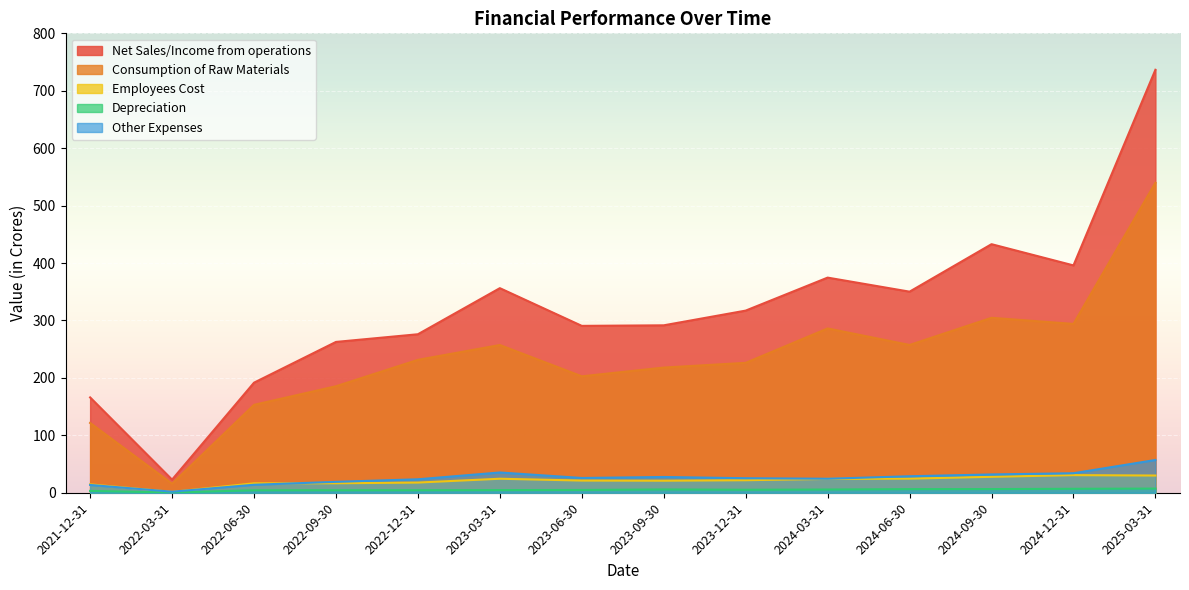

How many lines are shown in the chart?

5